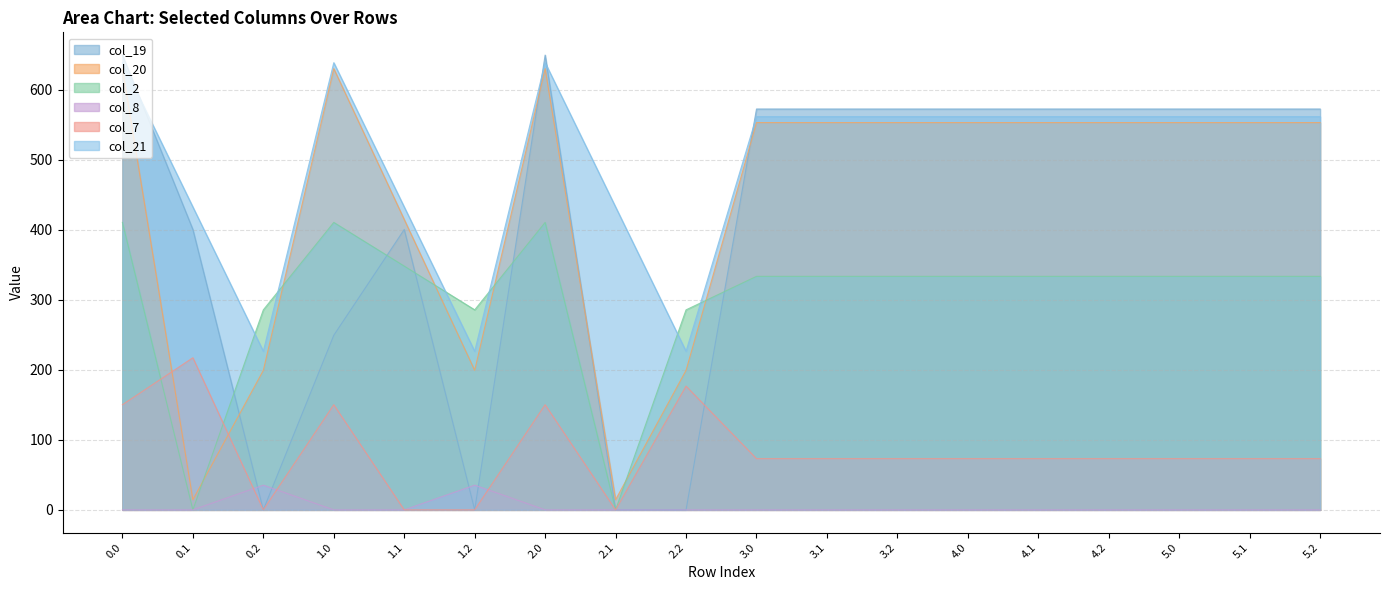

Is it true that col_20 equals 845.2 at 1.0?

False